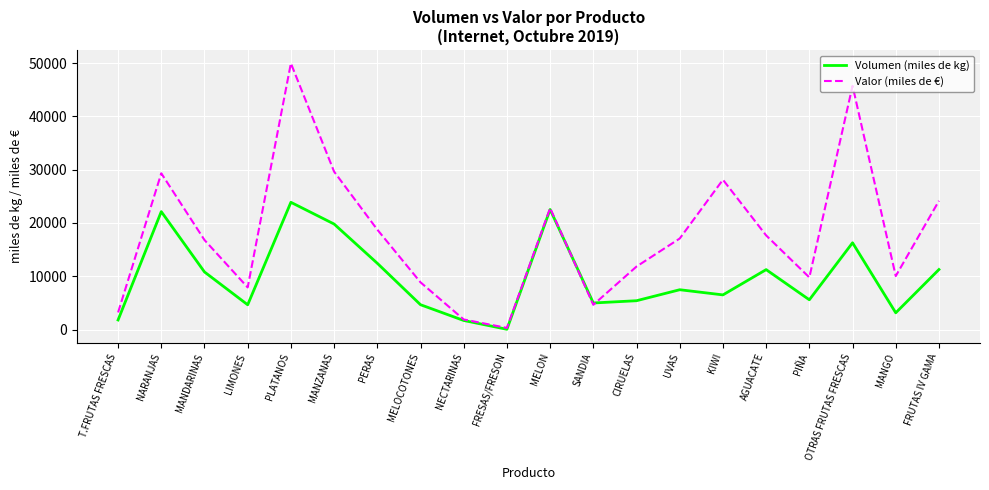

Between T.FRUTAS FRESCAS and PERAS, which series saw the biggest shift?

Valor (miles de €)